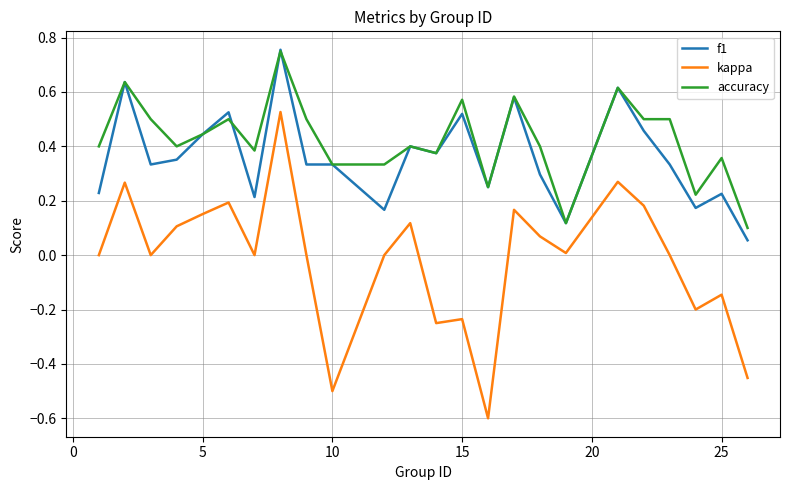

What are all the series names shown in the legend?

f1, kappa, accuracy